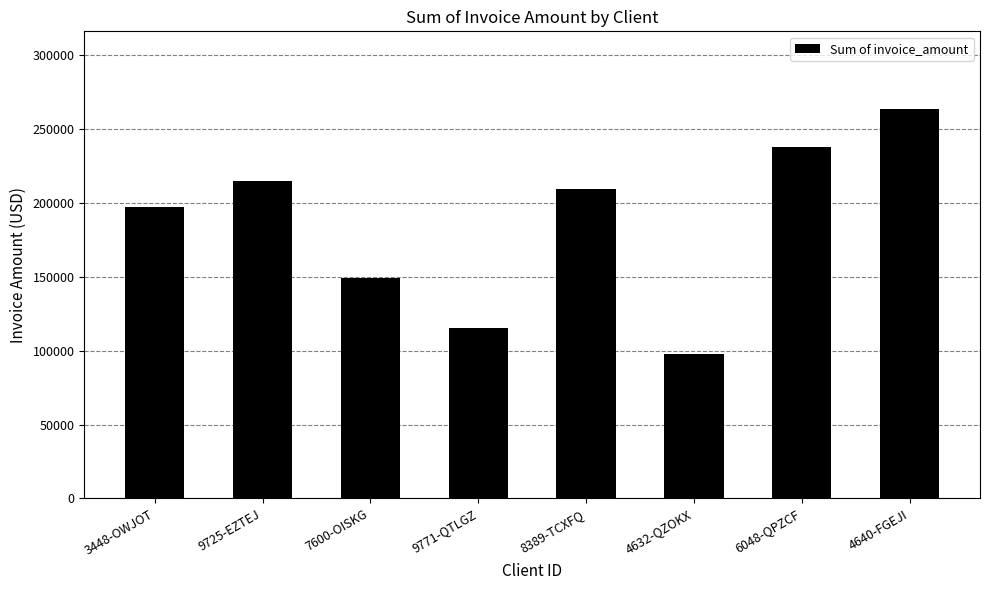

How many bars are there in total?

8